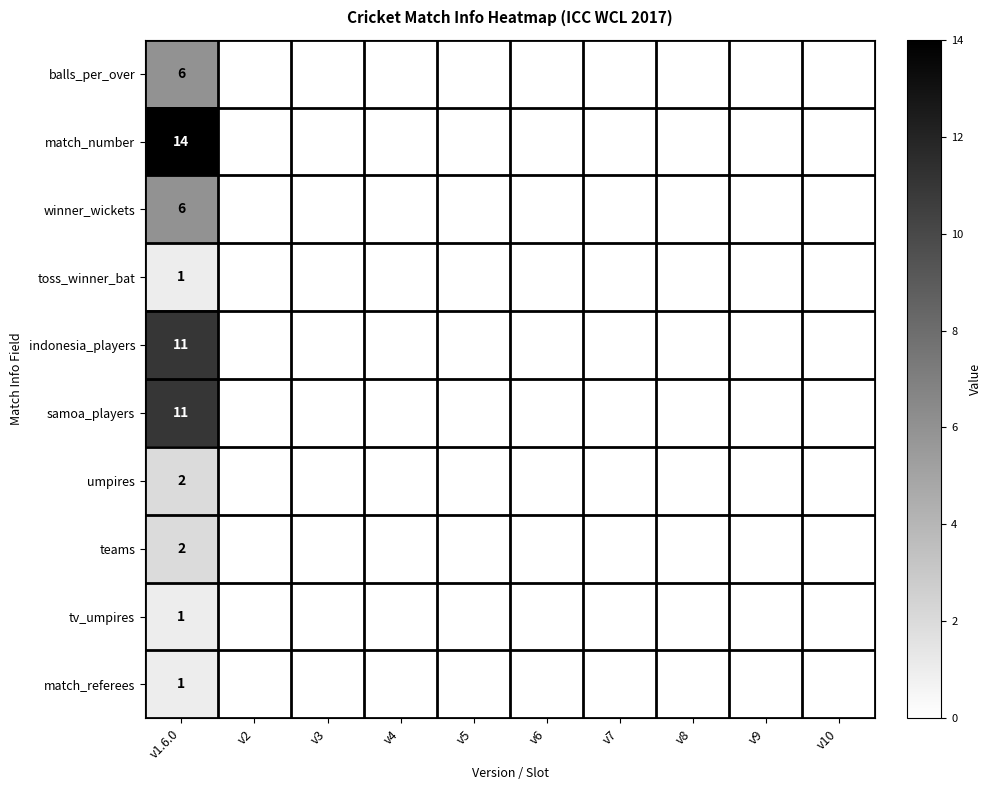

What is the spread (max minus min) of values at v1.6.0?

13